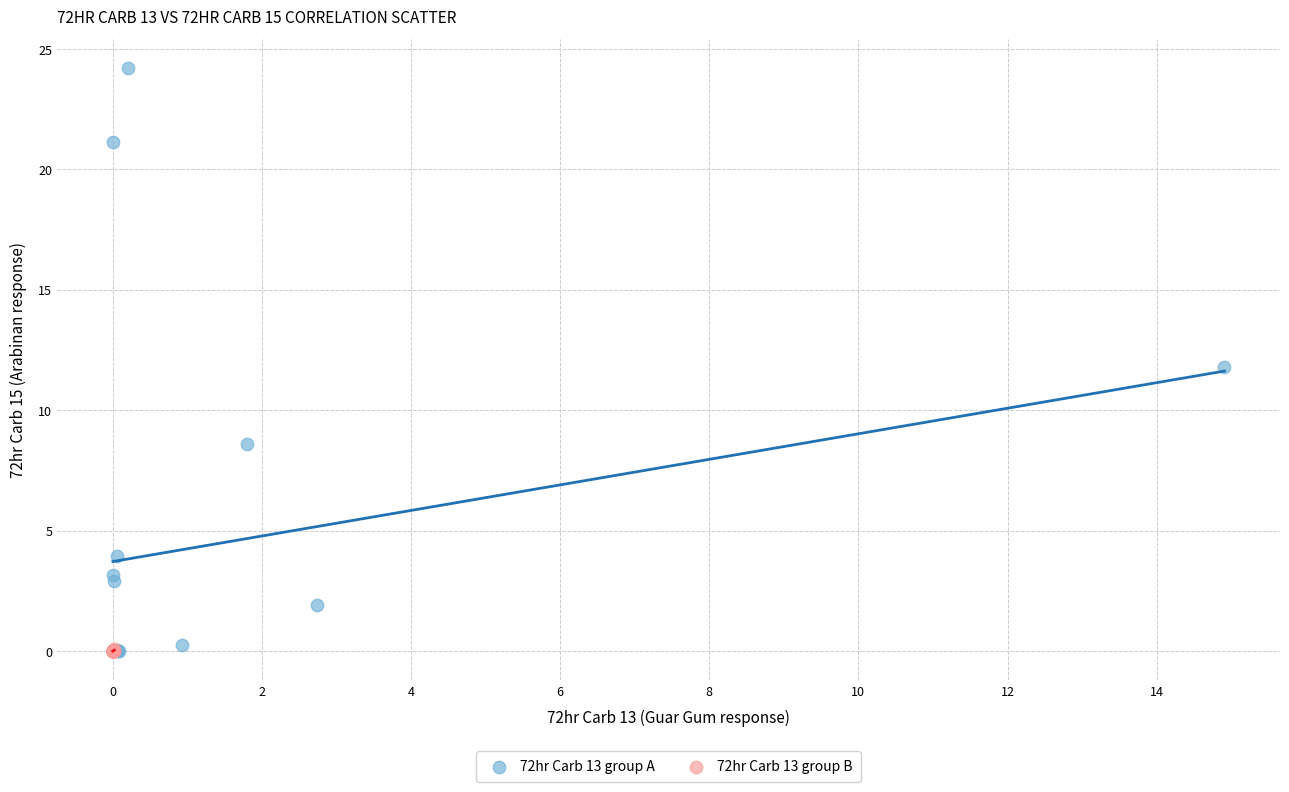

Which series has the largest Y range (max minus min)?

72hr Carb 13 group A